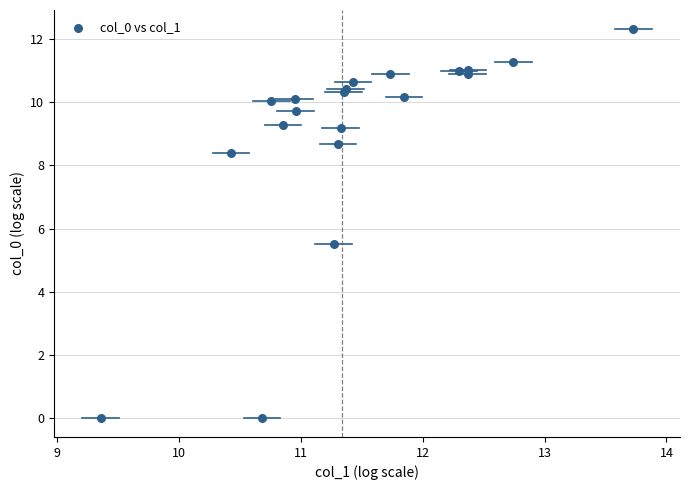

What Y value in the scatter plot is closest to 6?

5.5